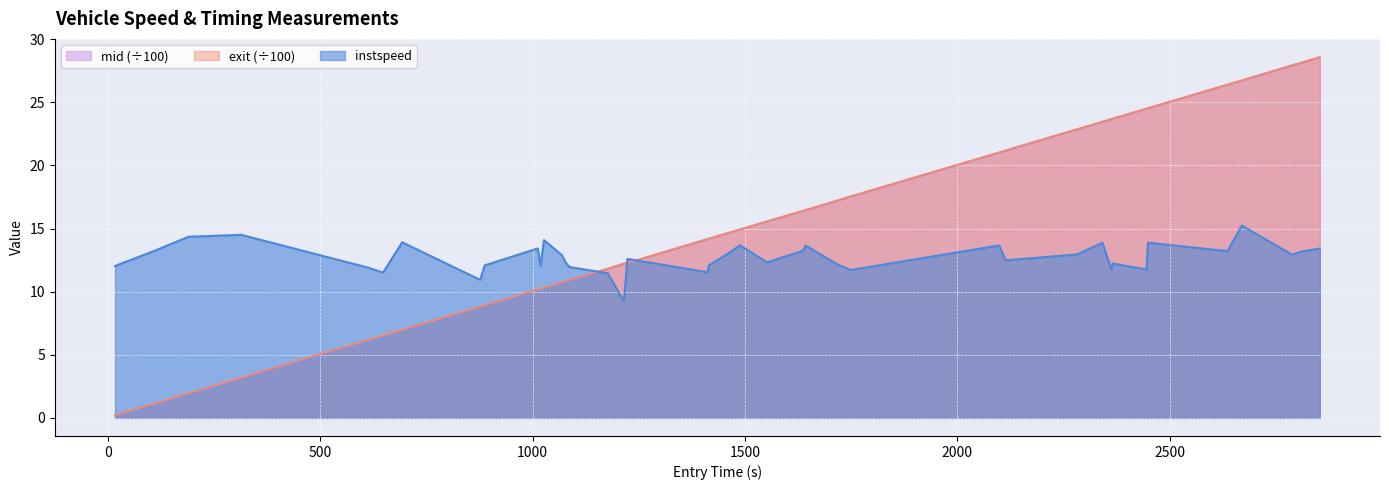

What is the highest value of the exit (÷100) series?

28.6